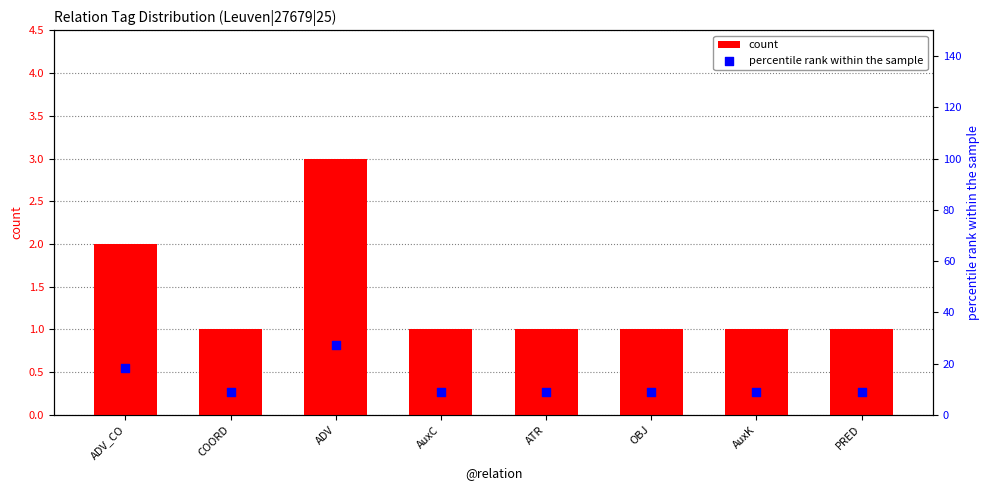

Which series contains the lowest Y value?

count